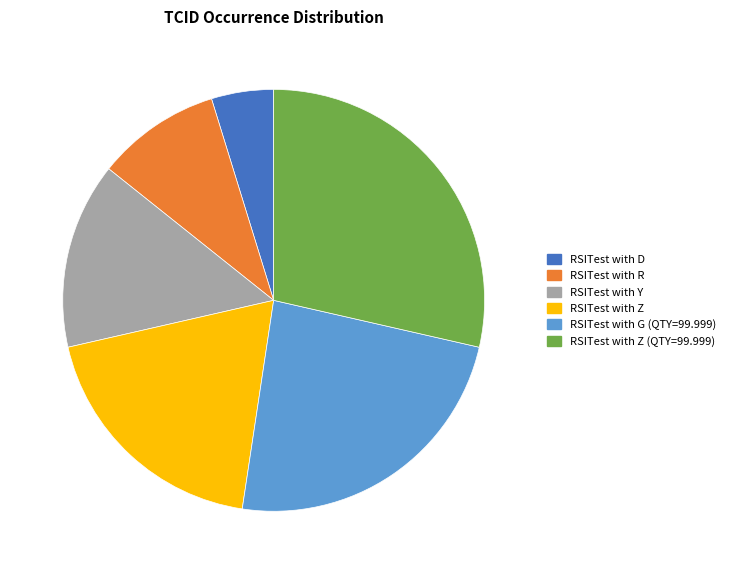

Does any single category account for the majority?

No